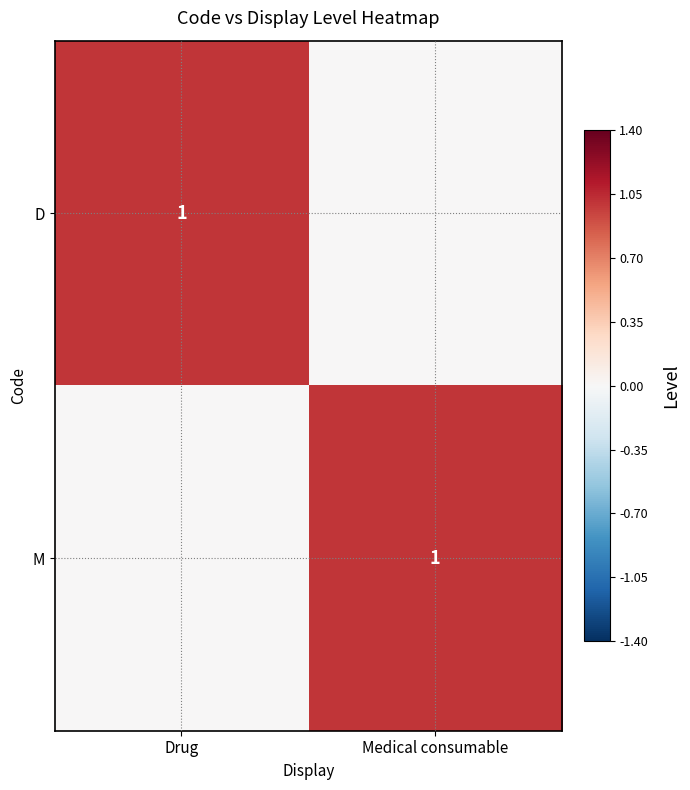

The D series shows 1 at Drug. True or false?

True